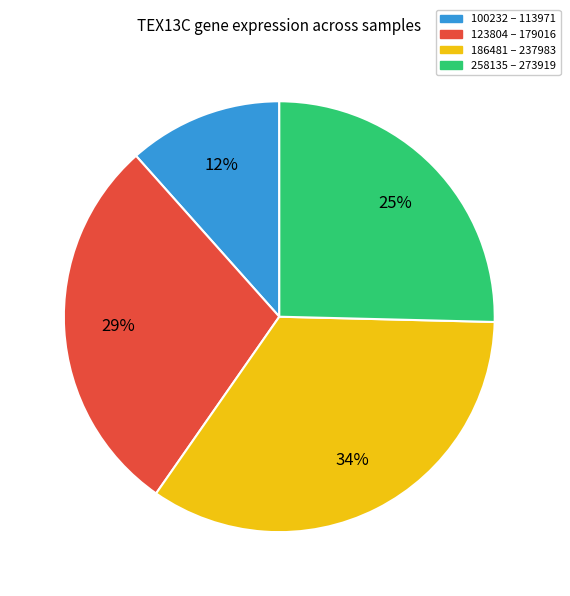

Is there any slice that represents more than half of the pie?

No